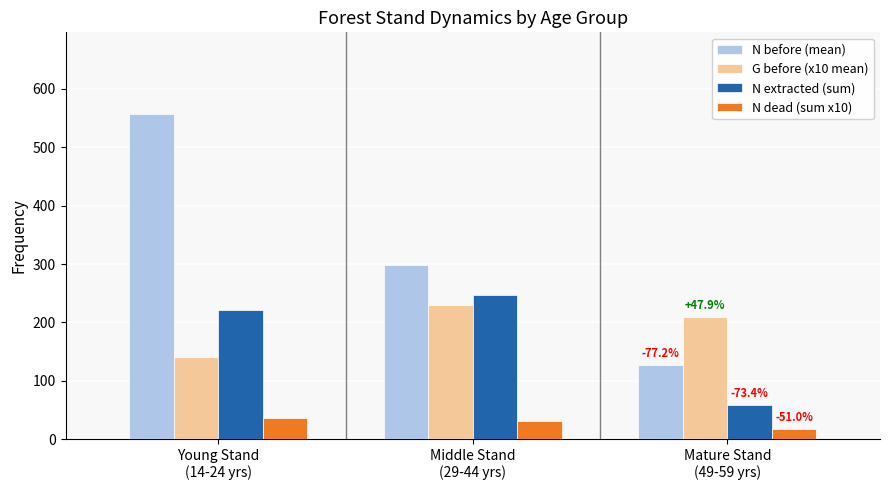

Which series has the largest total across all categories?

N before (mean)